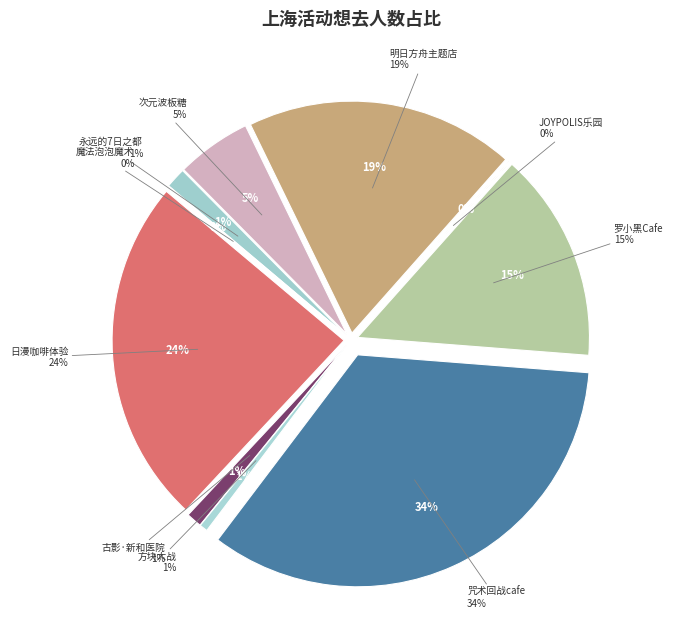

Does 上海·2024《永远的7日之都》x 萌果酱谷子咖啡 account for over 50% of the chart?

No